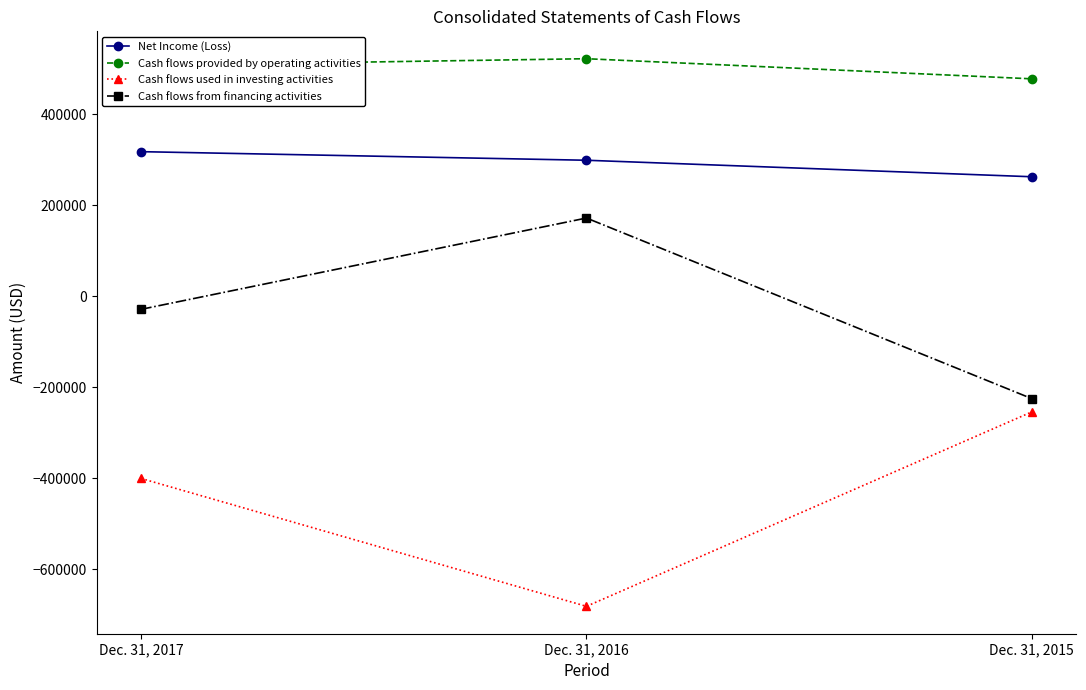

How many values in the Cash flows from financing activities series are below -28641?

1